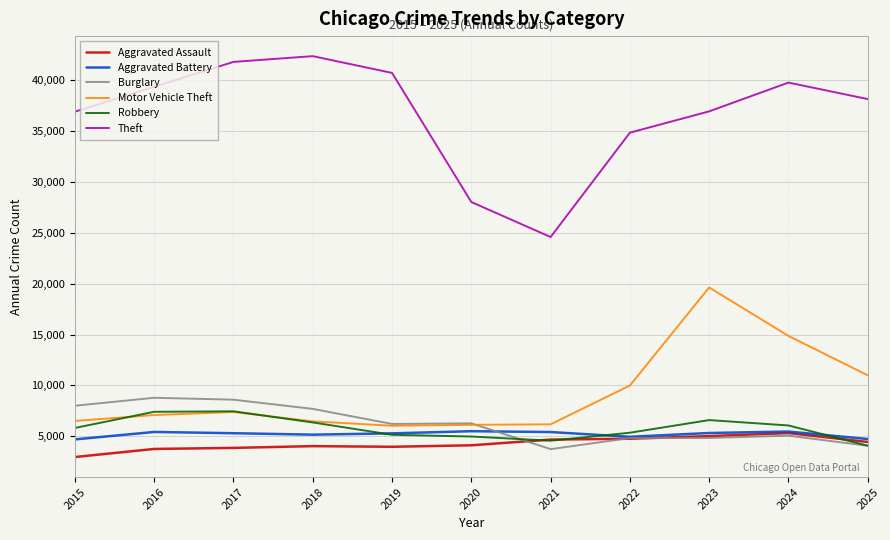

What is the smallest value displayed?

2947